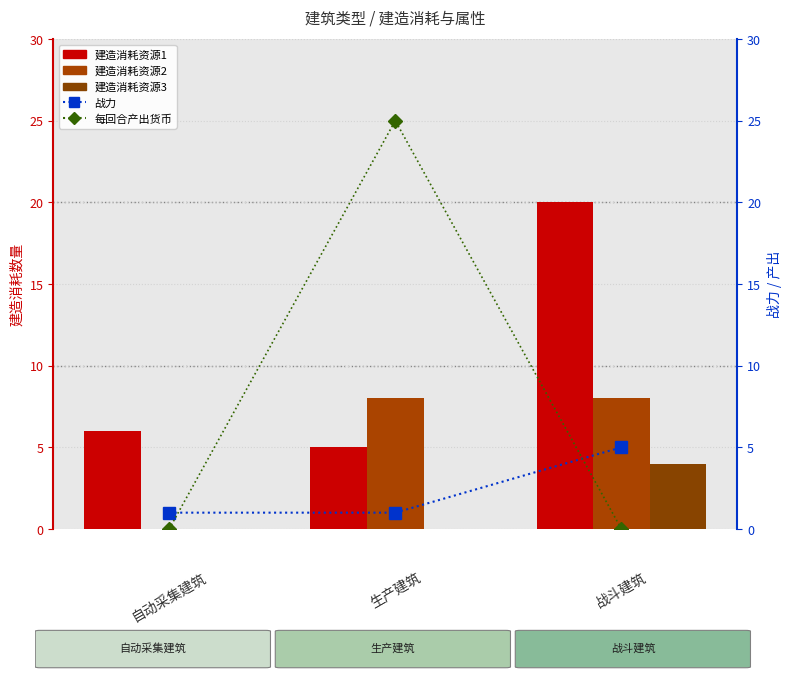

What is the total value across all series at 0.5?

39